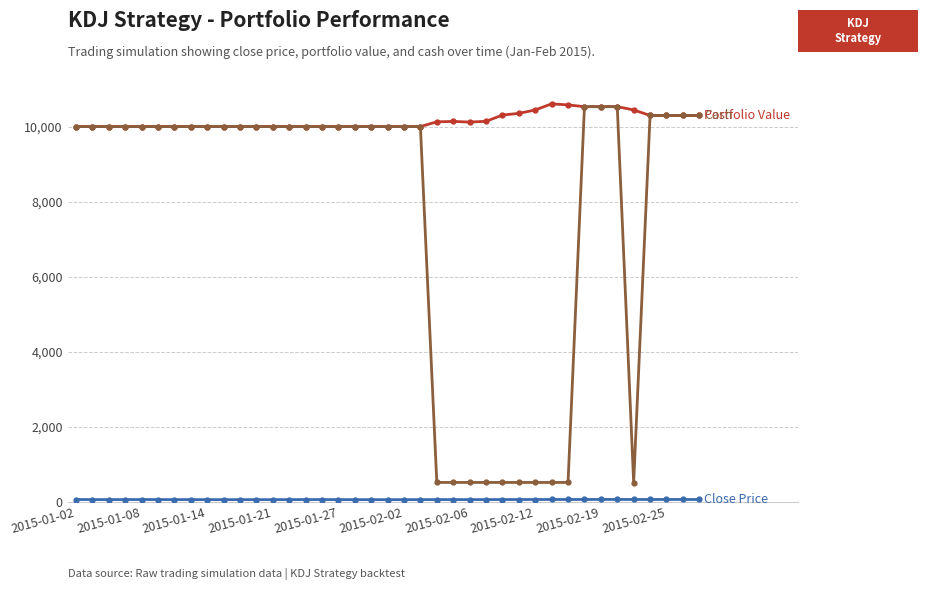

What is the maximum value shown in the chart?

10606.5